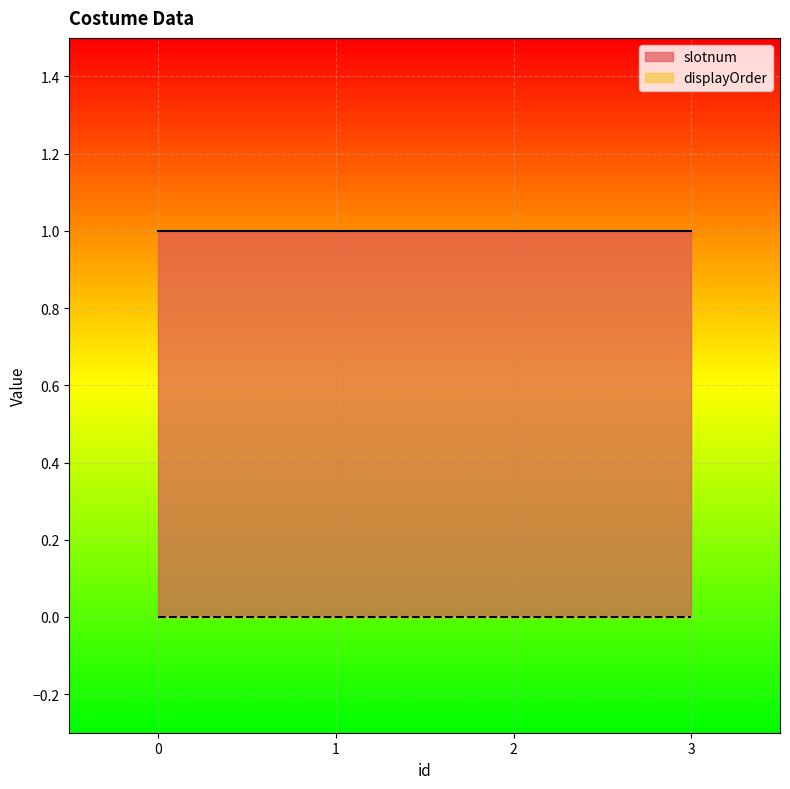

Reading right to left, what are all the values shown in this chart?

slotnum: 1	1	1	1
displayOrder: 0	0	0	0